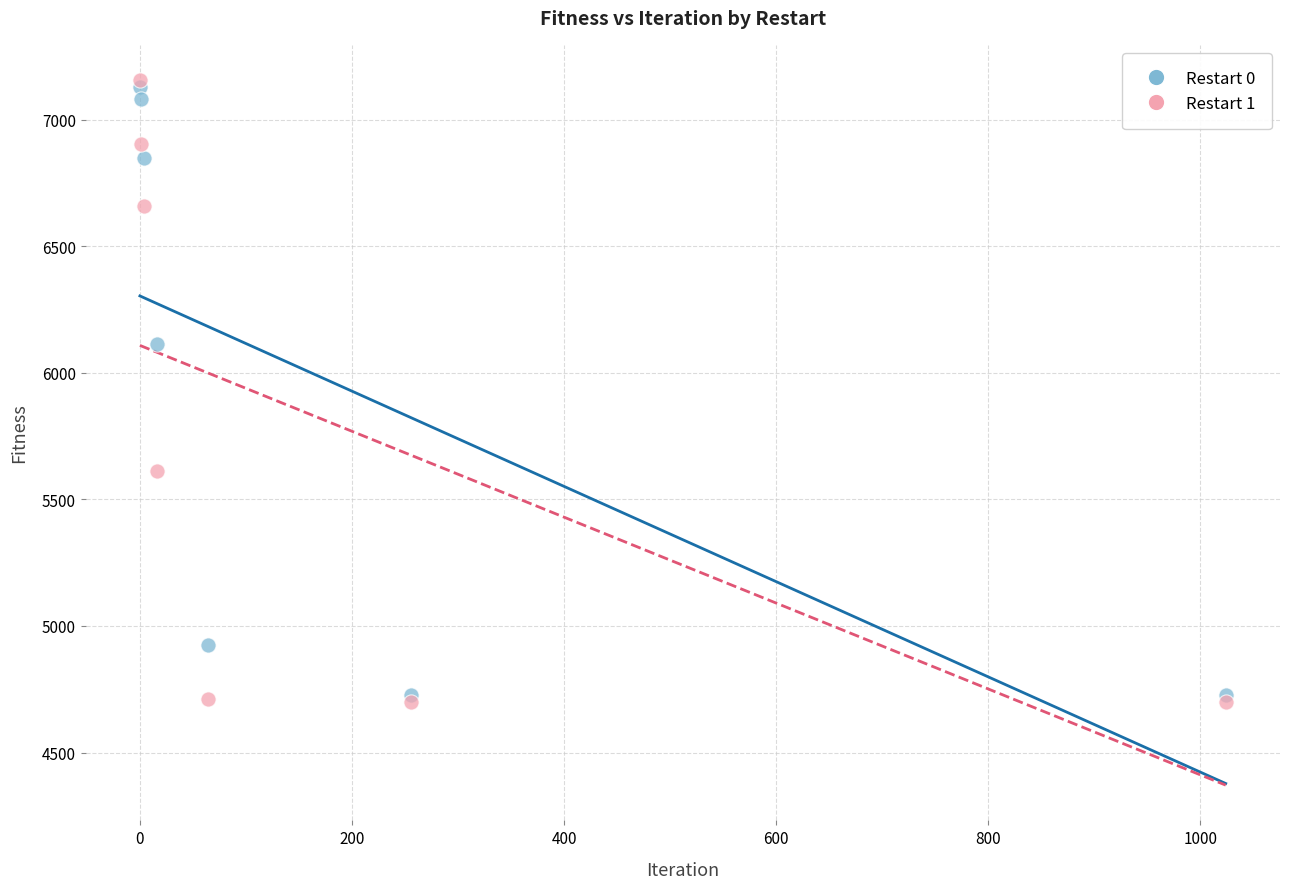

Across all series, what Y value is closest to 5927?

6112.6